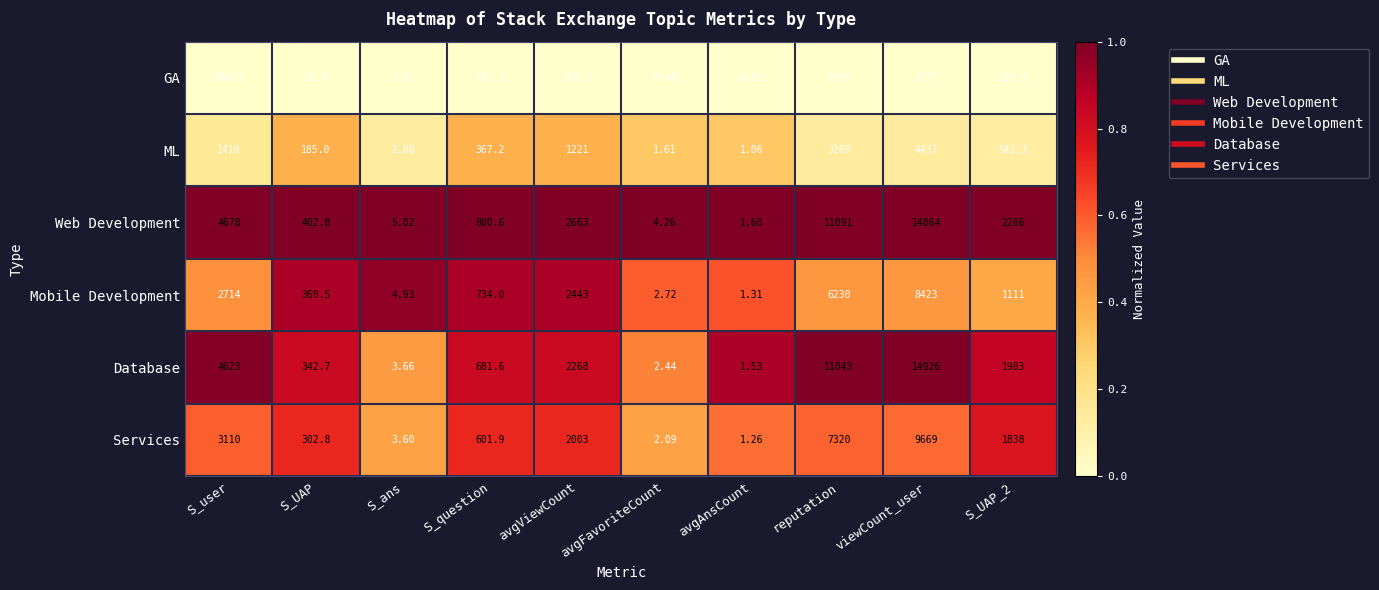

At which category does the chart reach its peak across all series?

viewCount_user